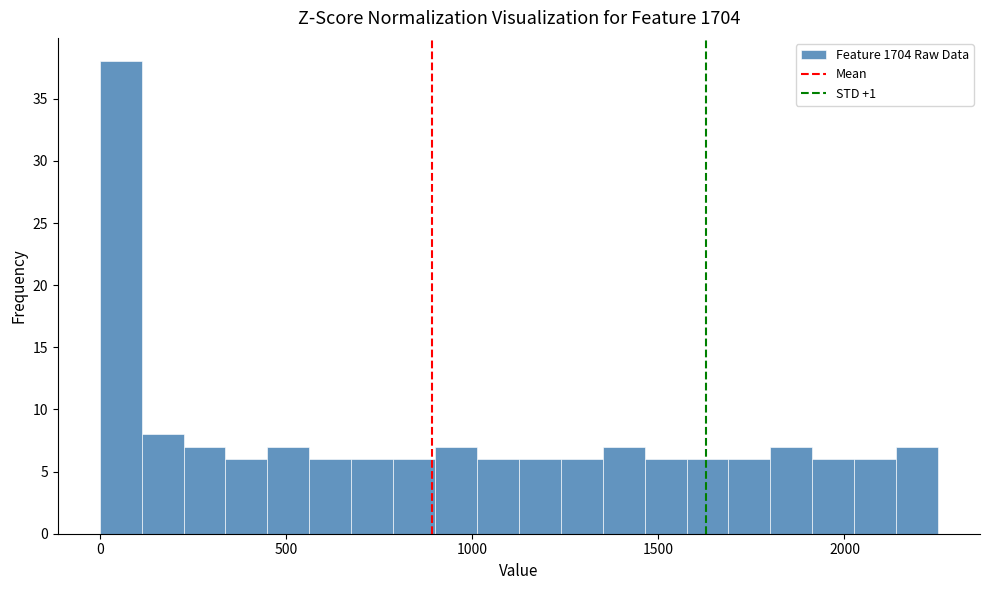

Read against the x-axis, roughly where is the centre of the tallest bar?

50